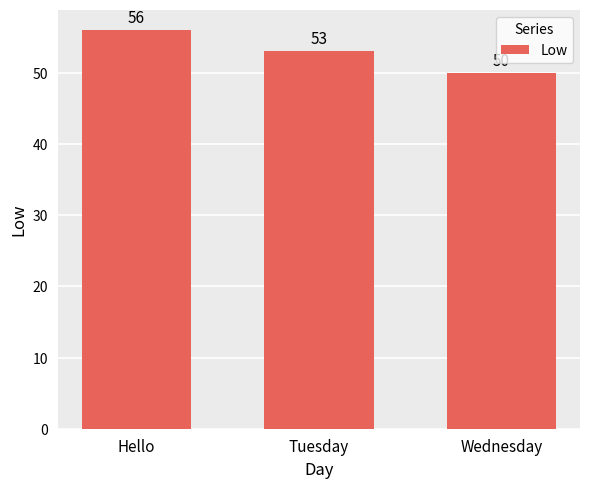

Which has a higher value, Hello or Wednesday?

Hello